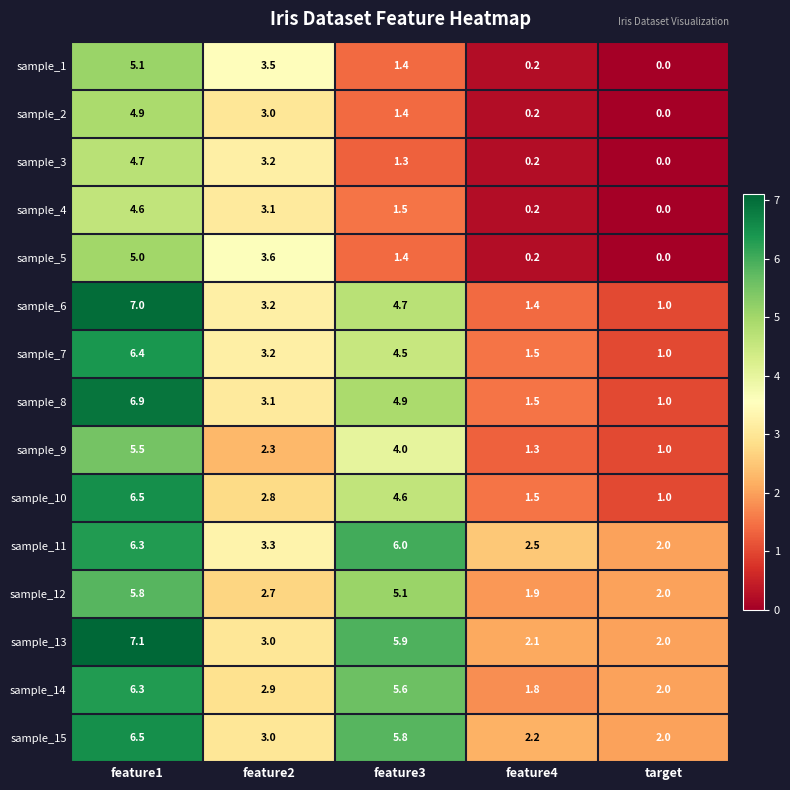

Rank the categories by sample_2 value from highest to lowest.

feature1, feature2, feature3, feature4, target